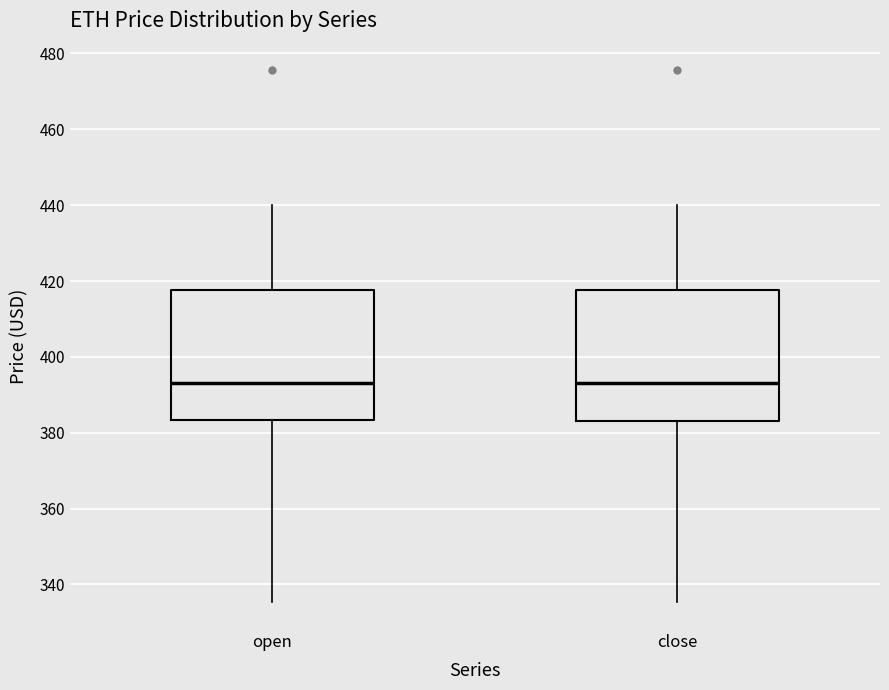

Reading left to right, read every box against the y-axis: the position of its median line, the range the box covers, and the ends of its whiskers. The values are not printed on the chart, so give them approximately, as read against the axis.

open: median 394, box 384 to 418, whiskers 336 to 440
close: median 394, box 384 to 418, whiskers 336 to 440